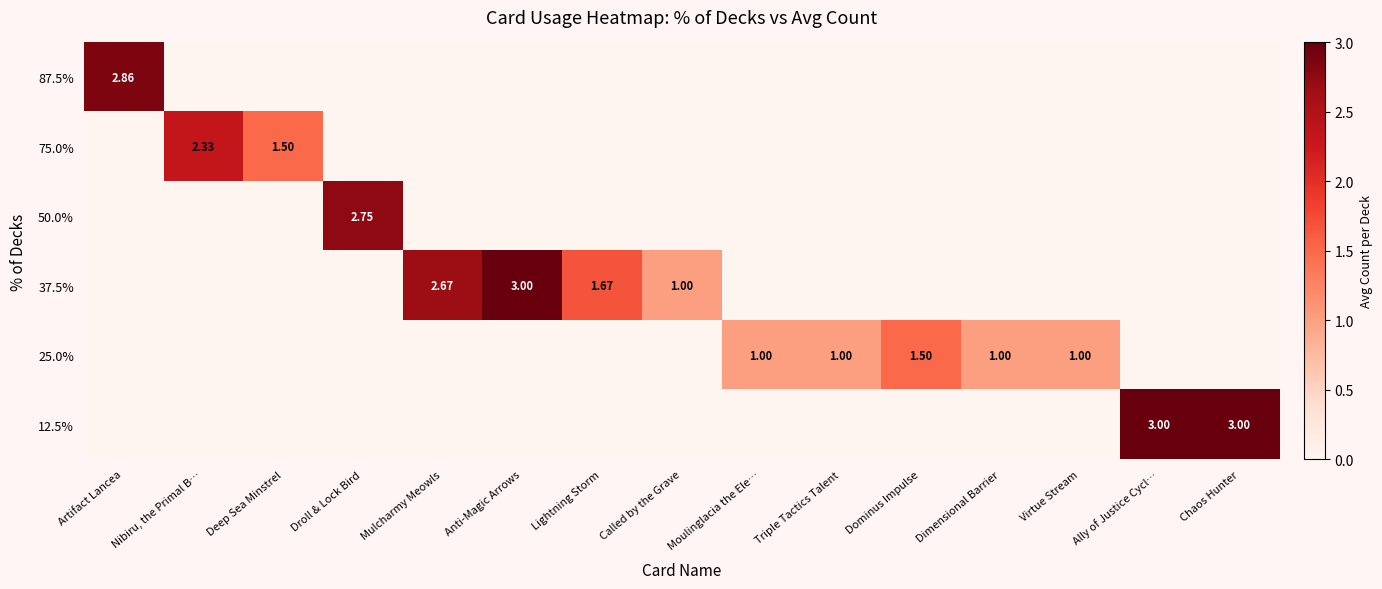

Reading left to right, extract all data points from this chart.

row_0: 2.9	0.0	0.0	0.0	0.0	0.0	0.0	0.0	0.0	0.0	0.0	0.0	0.0	0.0	0.0
row_1: 0.0	2.3	1.5	0.0	0.0	0.0	0.0	0.0	0.0	0.0	0.0	0.0	0.0	0.0	0.0
row_2: 0.0	0.0	0.0	2.8	0.0	0.0	0.0	0.0	0.0	0.0	0.0	0.0	0.0	0.0	0.0
row_3: 0.0	0.0	0.0	0.0	2.7	3.0	1.7	1.0	0.0	0.0	0.0	0.0	0.0	0.0	0.0
row_4: 0.0	0.0	0.0	0.0	0.0	0.0	0.0	0.0	1.0	1.0	1.5	1.0	1.0	0.0	0.0
row_5: 0.0	0.0	0.0	0.0	0.0	0.0	0.0	0.0	0.0	0.0	0.0	0.0	0.0	3.0	3.0